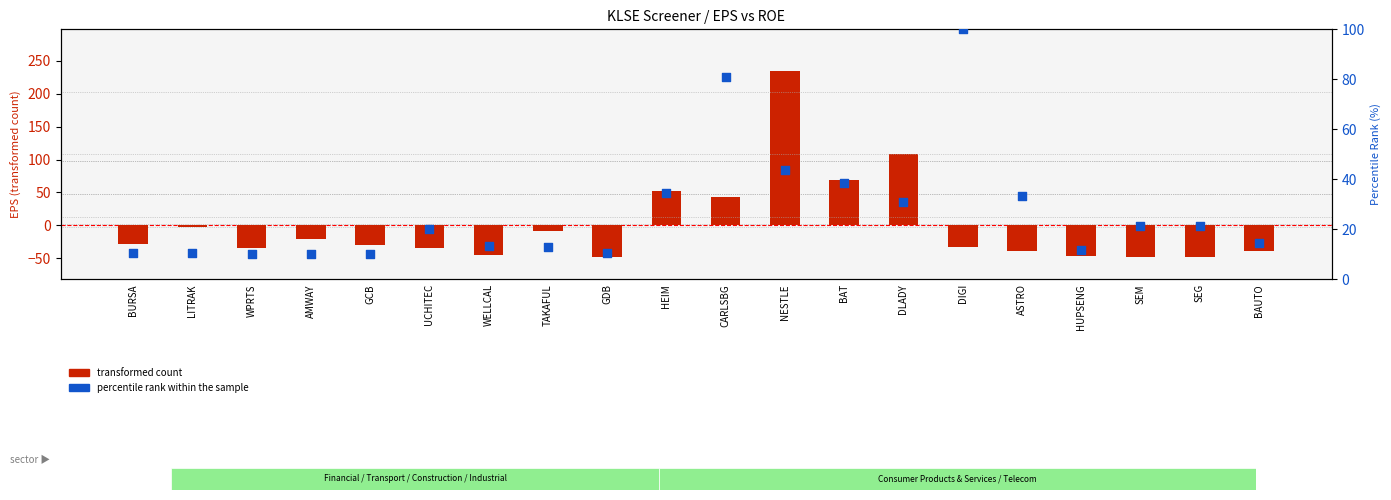

Which series has the largest total across all categories?

percentile rank within the sample